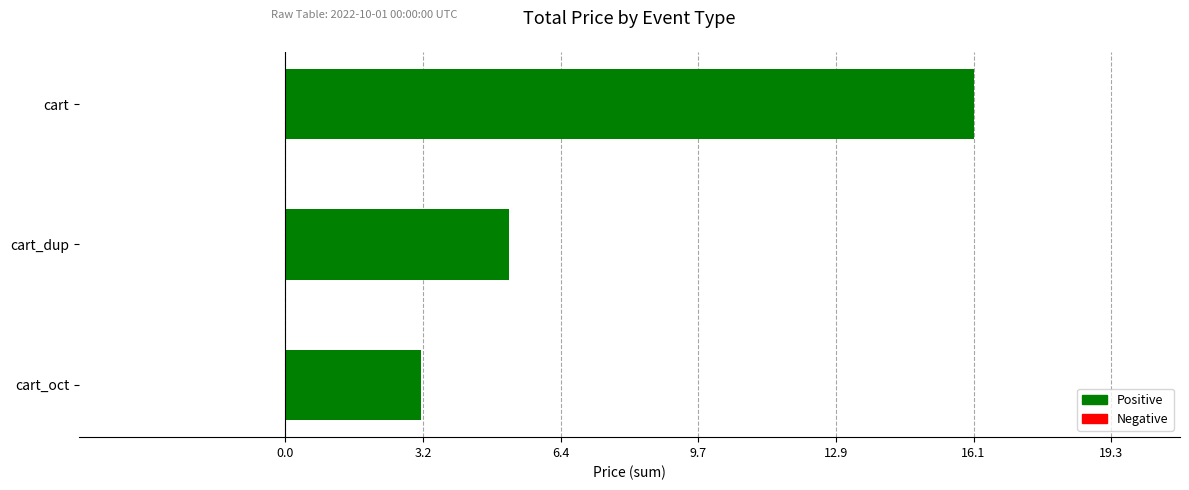

What is the minimum value shown in the chart?

3.2